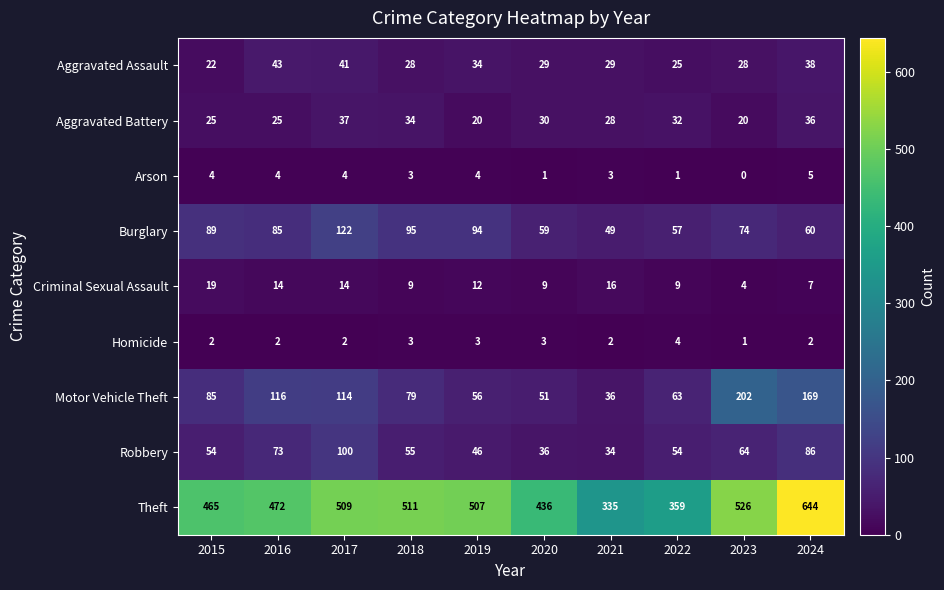

How many data points in Robbery are less than 55?

5